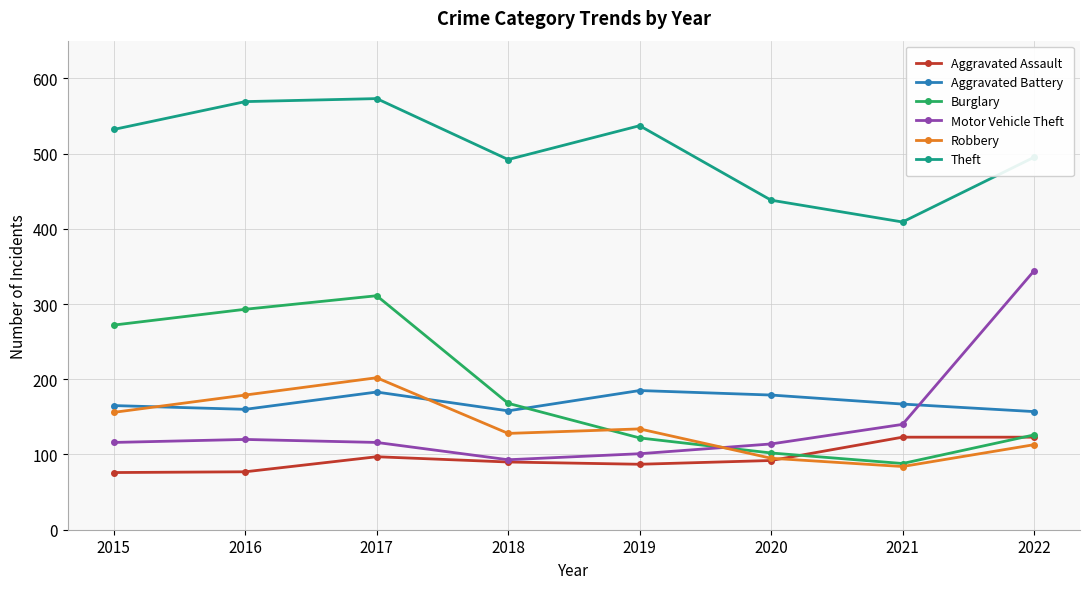

What is the spread (max minus min) of values at 2020?

346